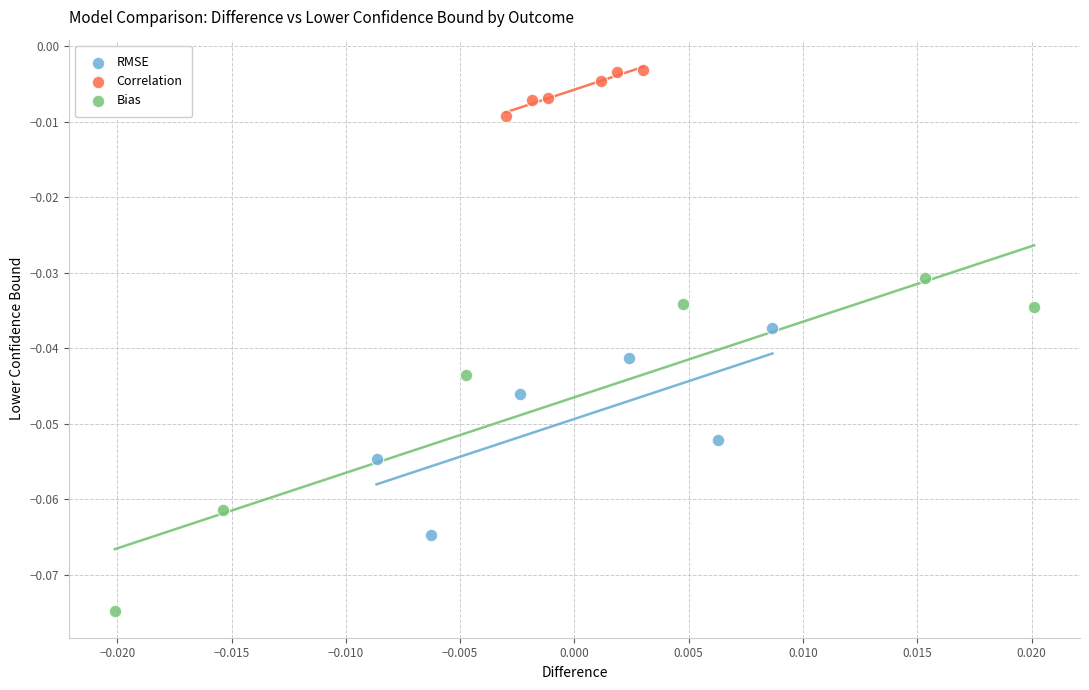

Which series reaches the minimum Y coordinate?

Bias